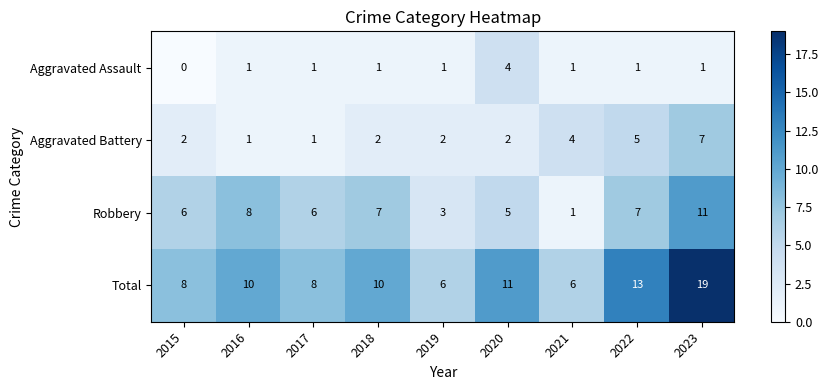

At 2015, list the series in order from largest to smallest.

Total, Robbery, Aggravated Battery, Aggravated Assault